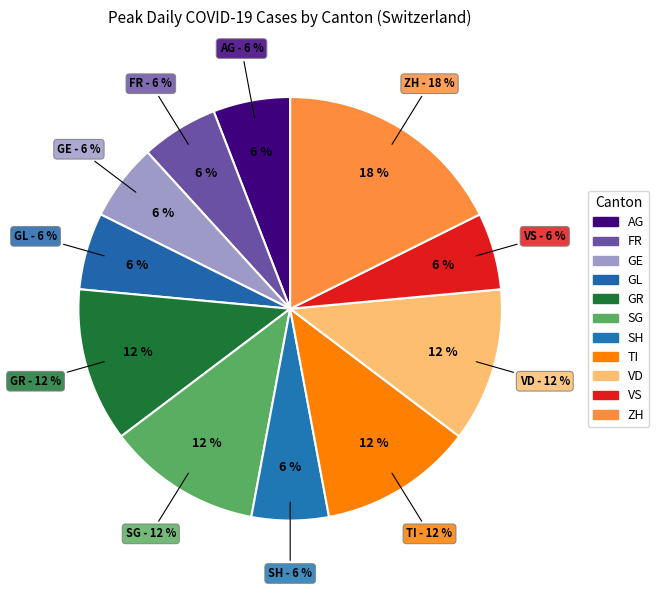

How many slices are in this pie chart?

11